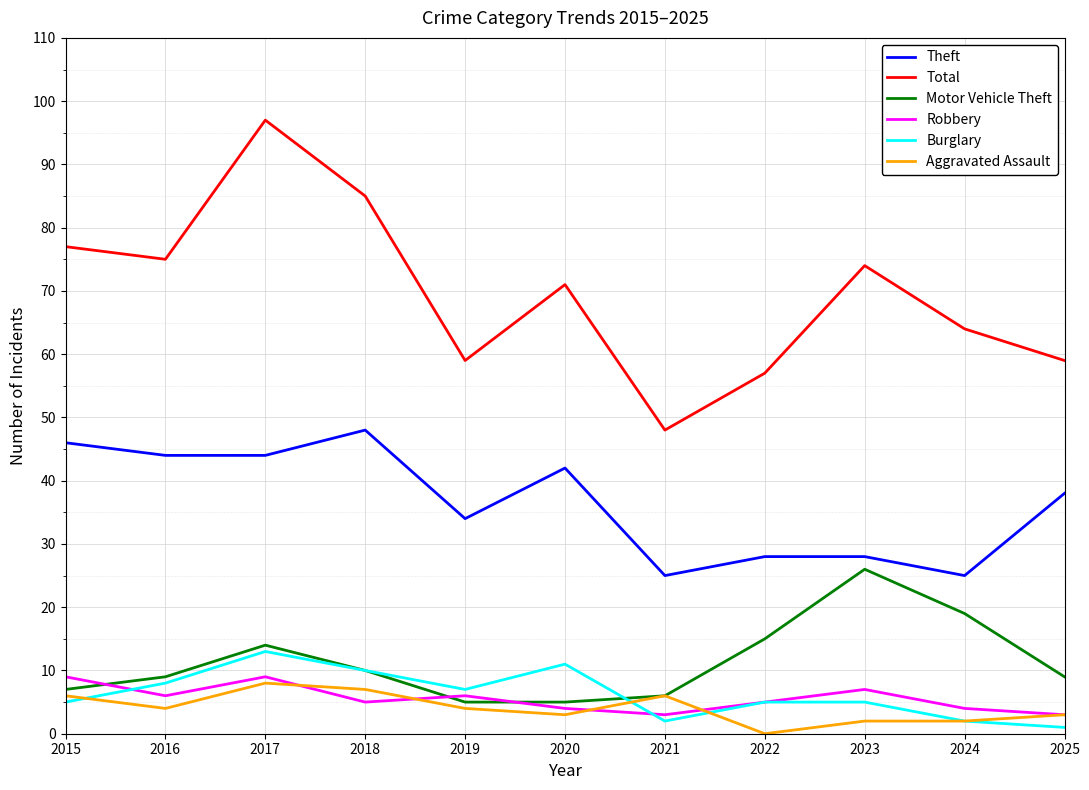

At which category is the sum across all series the highest?

2017